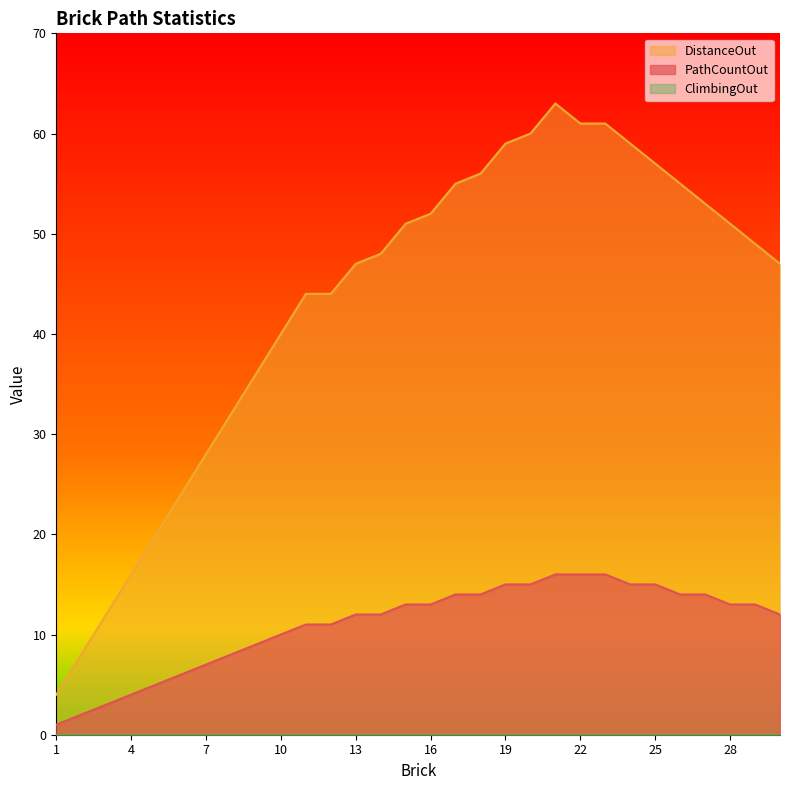

At which label does PathCountOut reach its peak?

21